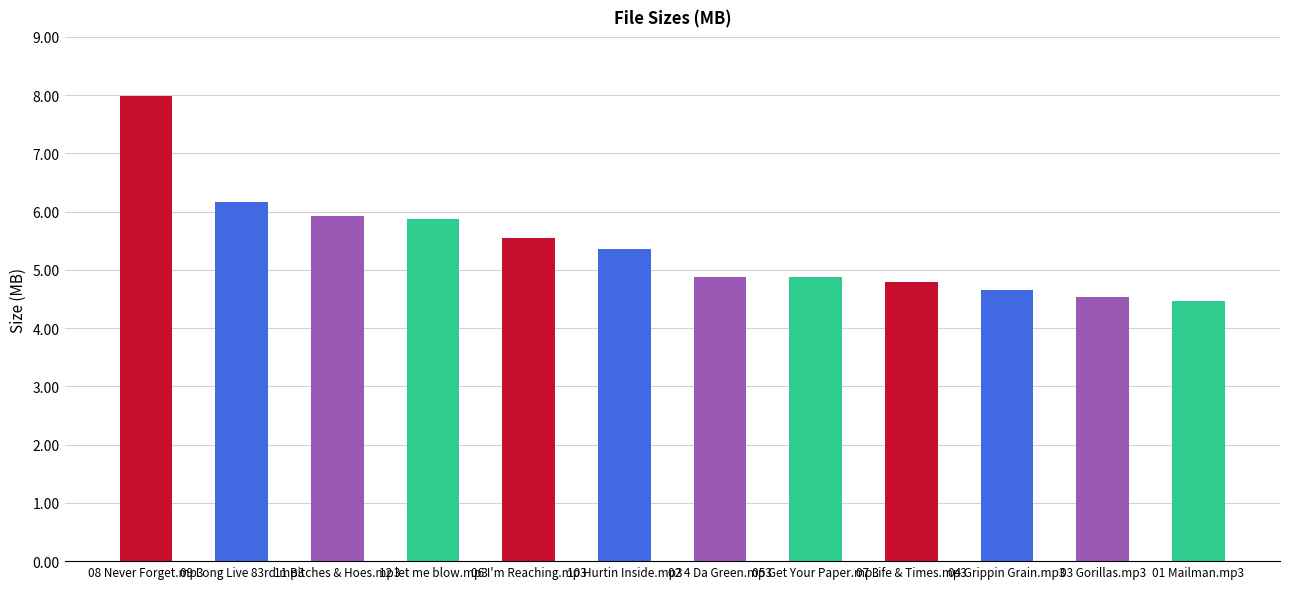

The value at 02 4 Da Green.mp3 is 6.7. True or false?

False